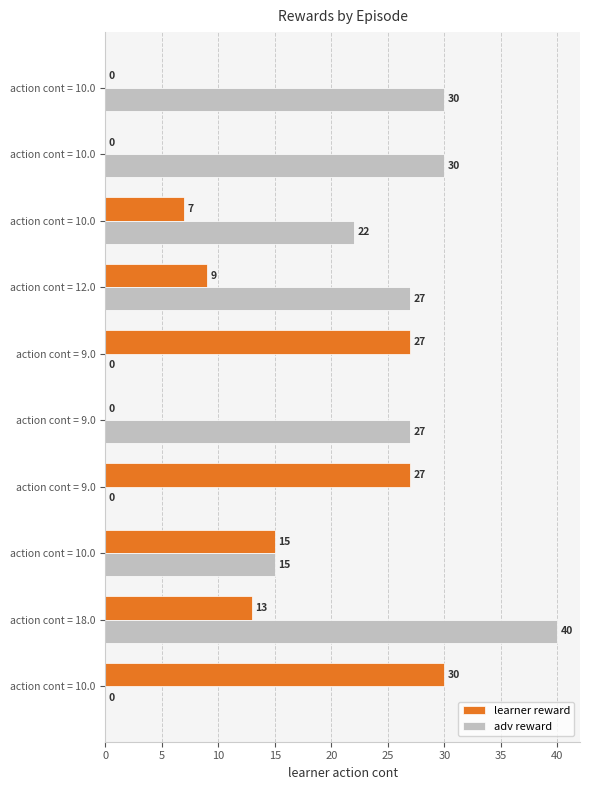

How many distinct data groups are displayed?

2